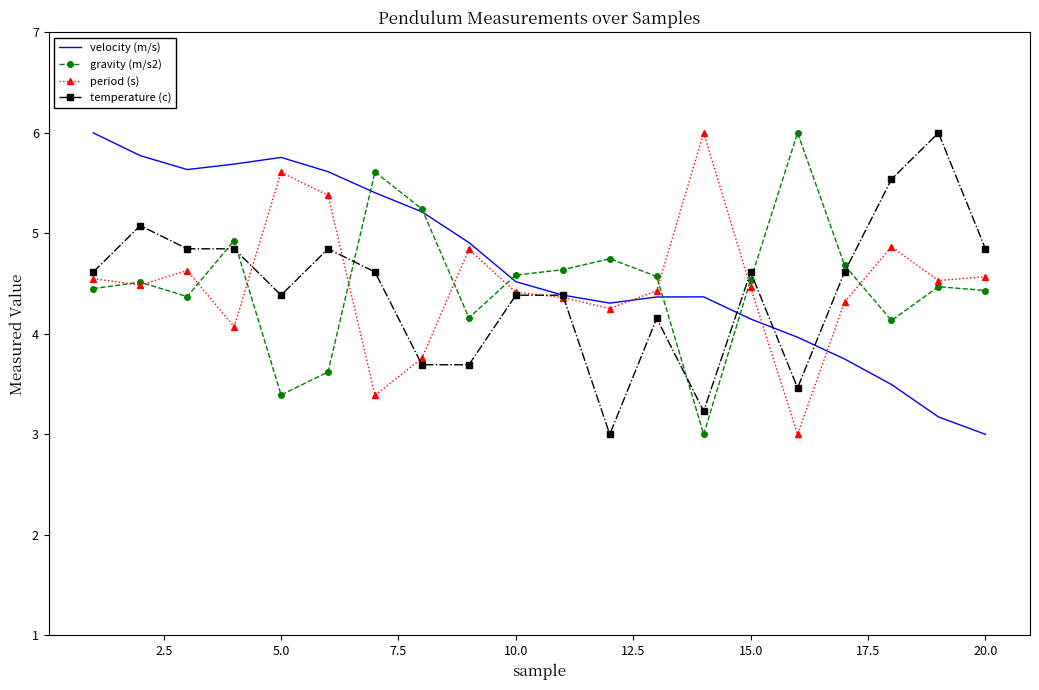

What is the maximum value for period (s)?

6.0